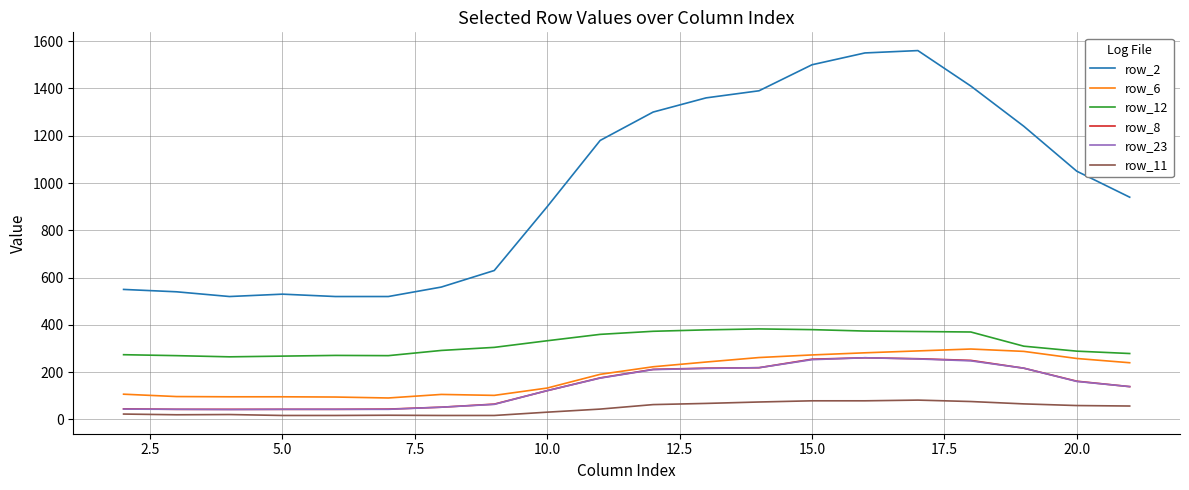

True or false: row_2 and row_23 cross at least once.

False